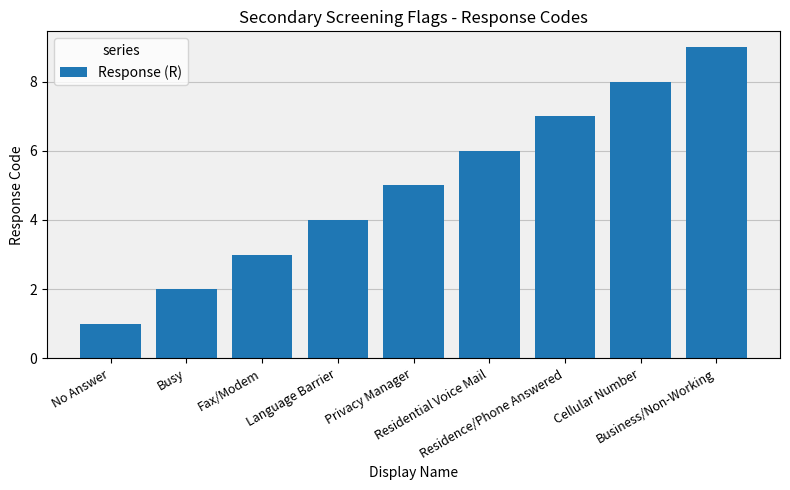

Reading left to right, extract all data points from this chart.

No Answer=1	Busy=2	Fax/Modem=3	Language Barrier=4	Privacy Manager=5	Residential Voice Mail=6	Residence/Phone Answered=7	Cellular Number=8	Business/Non-Working=9